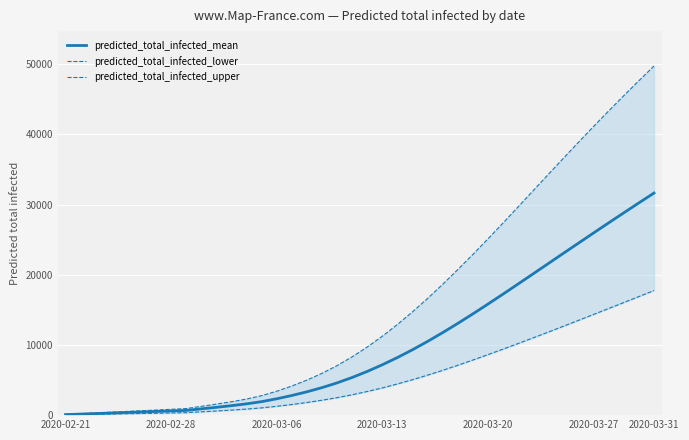

How many values in the predicted_total_infected_mean series exceed 6230?

19